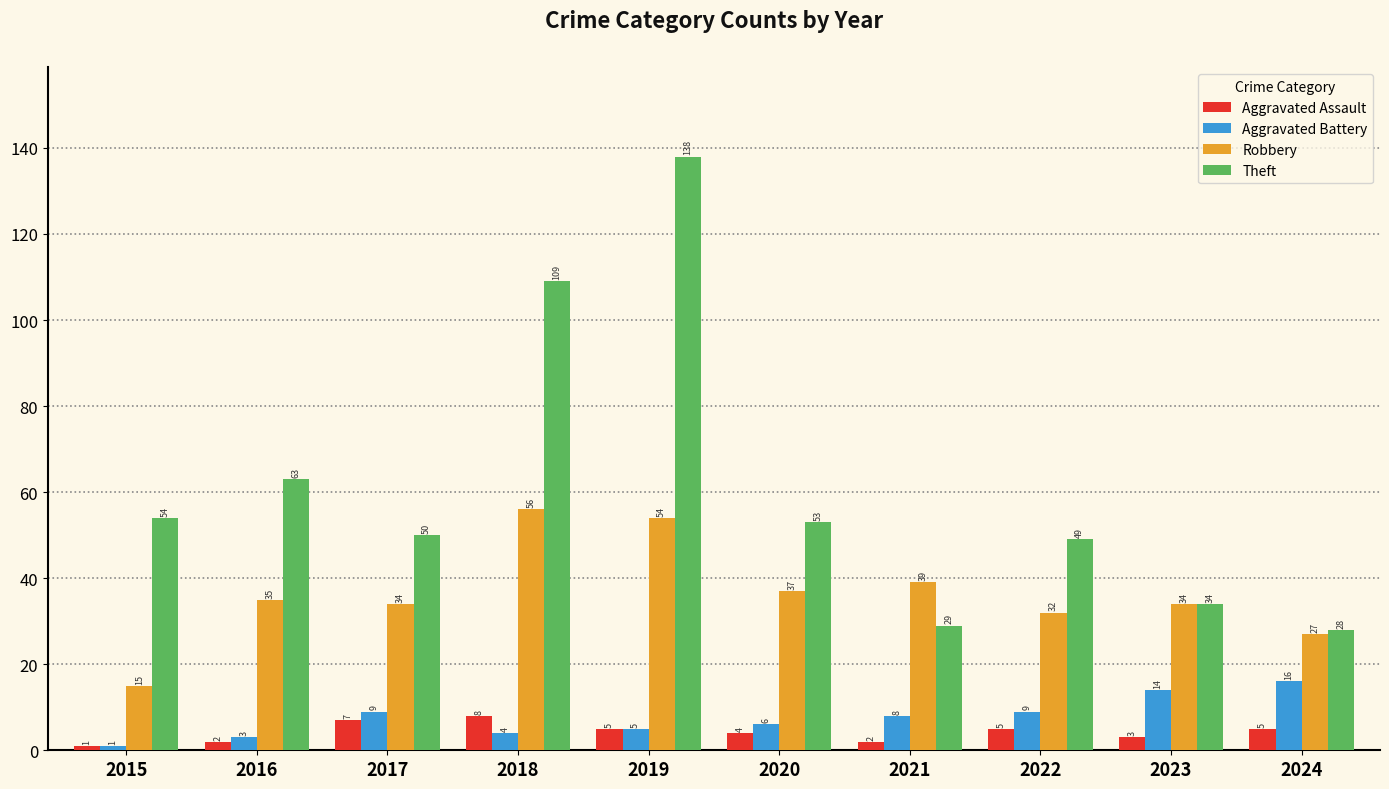

Reading left to right, list all the values displayed in this chart.

Aggravated Assault: 2015=1	2016=2	2017=7	2018=8	2019=5	2020=4	2021=2	2022=5	2023=3	2024=5
Aggravated Battery: 2015=1	2016=3	2017=9	2018=4	2019=5	2020=6	2021=8	2022=9	2023=14	2024=16
Robbery: 2015=15	2016=35	2017=34	2018=56	2019=54	2020=37	2021=39	2022=32	2023=34	2024=27
Theft: 2015=54	2016=63	2017=50	2018=109	2019=138	2020=53	2021=29	2022=49	2023=34	2024=28